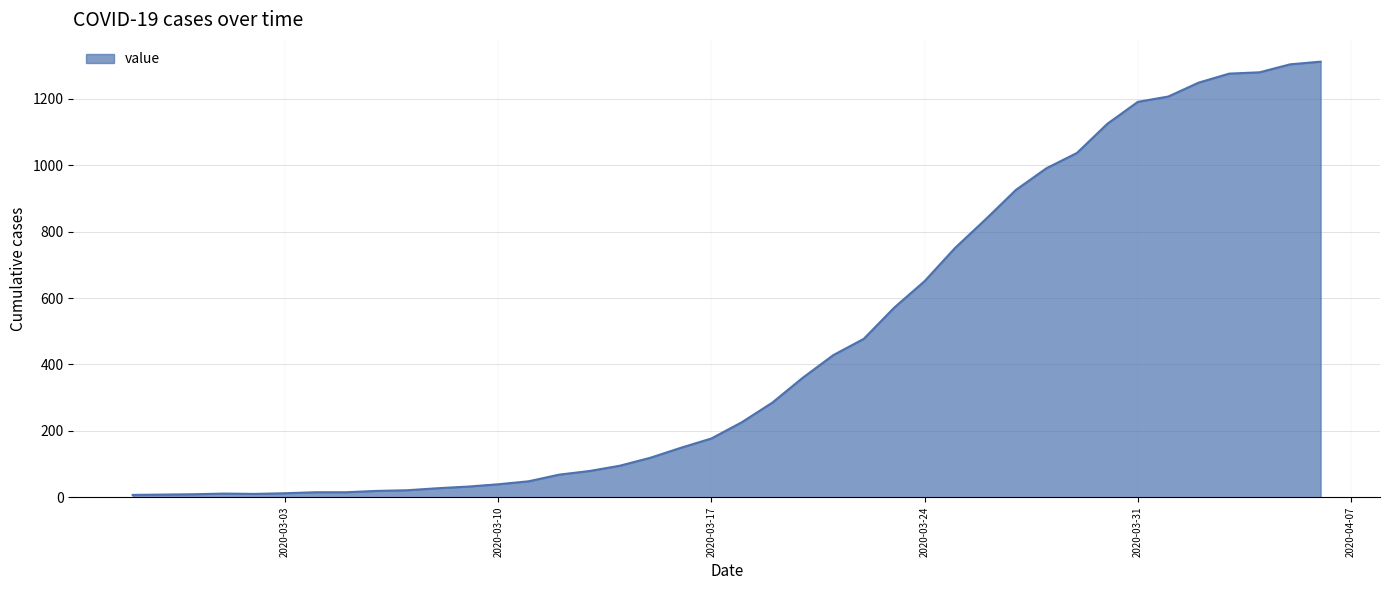

How many series are shown in this chart?

1